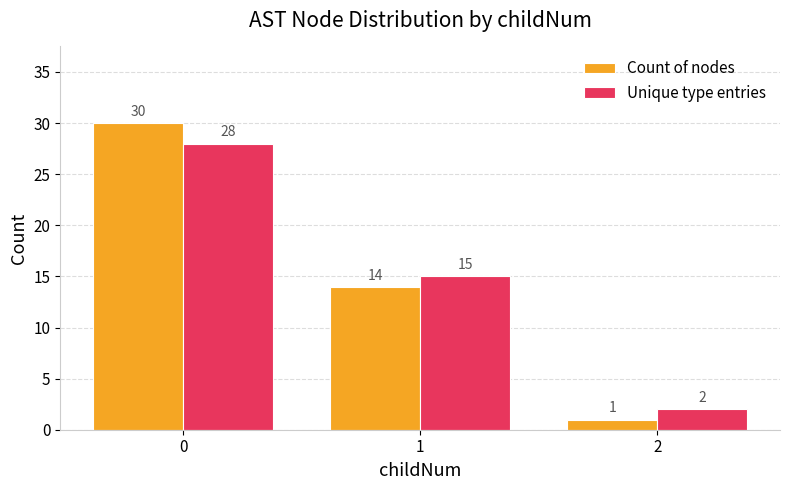

Reading left to right, extract all data points from this chart.

Count of nodes: 0=30	1=14	2=1
Unique type entries: 0=28	1=15	2=2